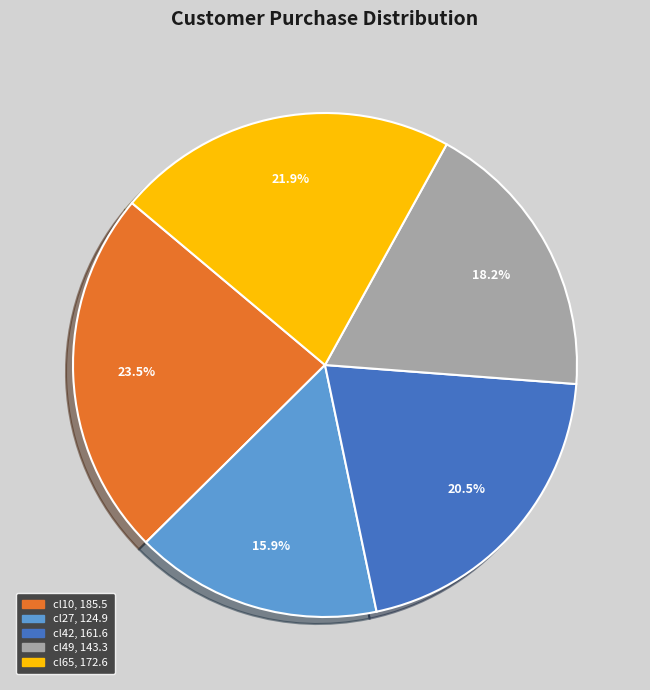

Which slice is the largest?

cl10